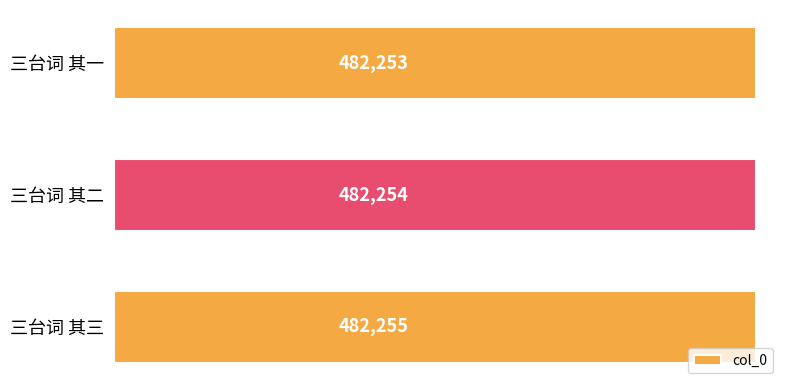

The chart shows a value of 482255 at 三台词 其三. True or false?

True